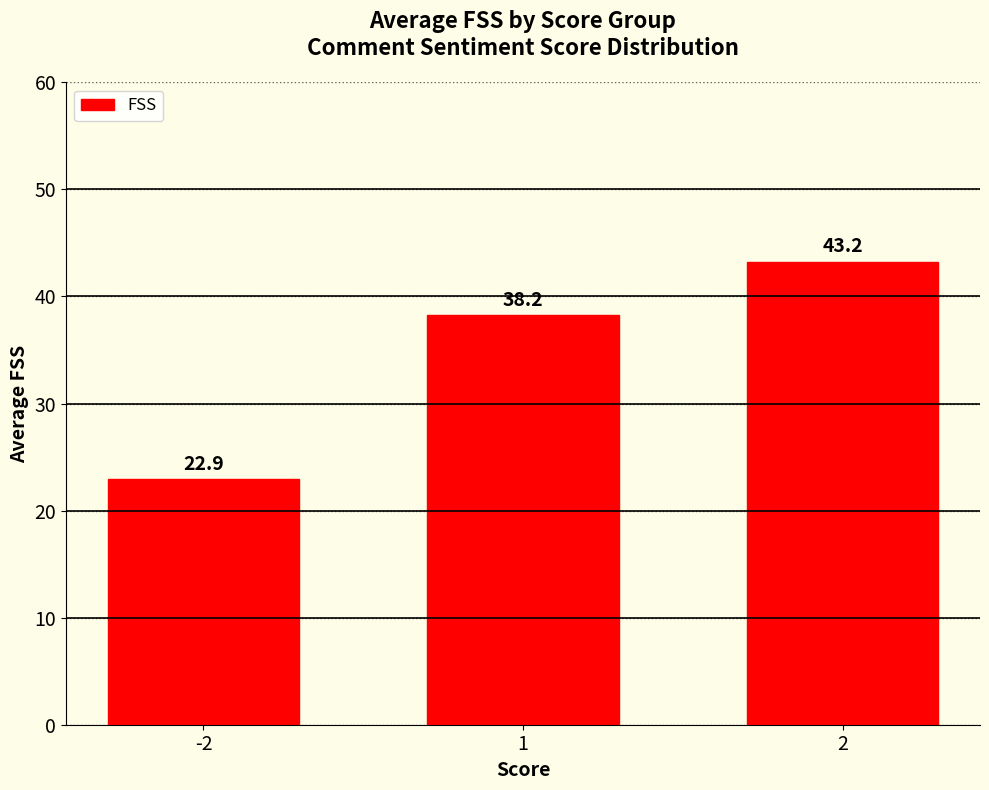

True or false: the data shows 10.2 at -2.

False